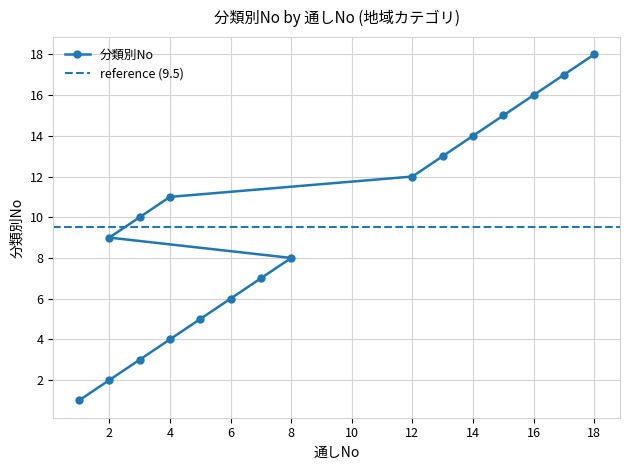

What value does the data have at 3, to the nearest 10?

10